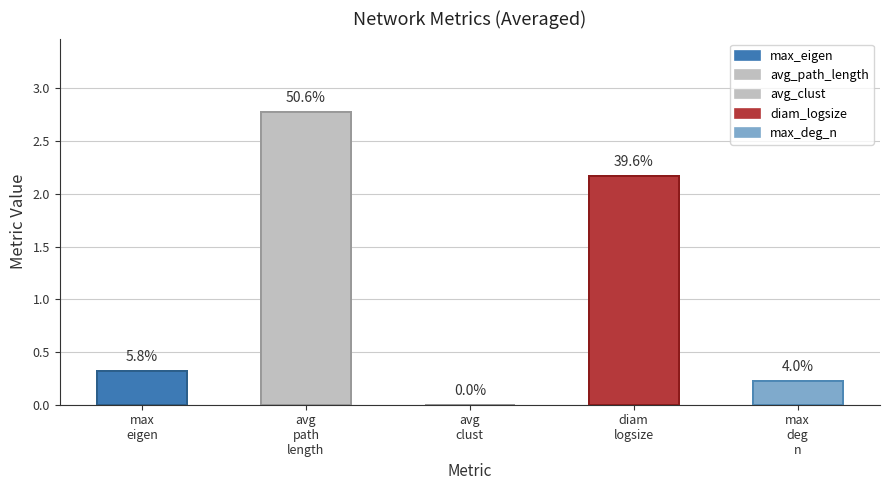

What is the spread (max minus min) of values at 1?

2.8